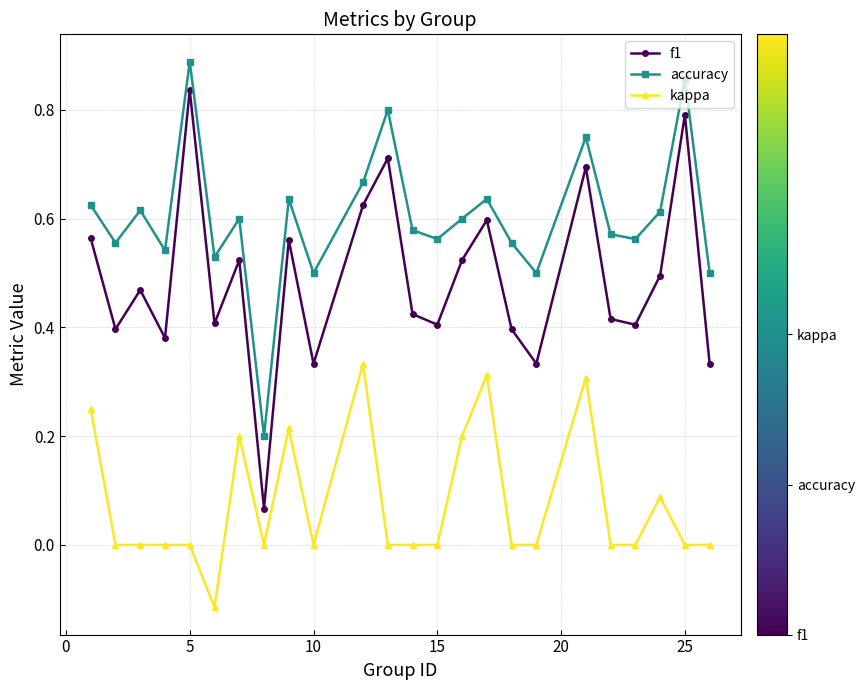

Does the chart have visible grid lines?

Yes